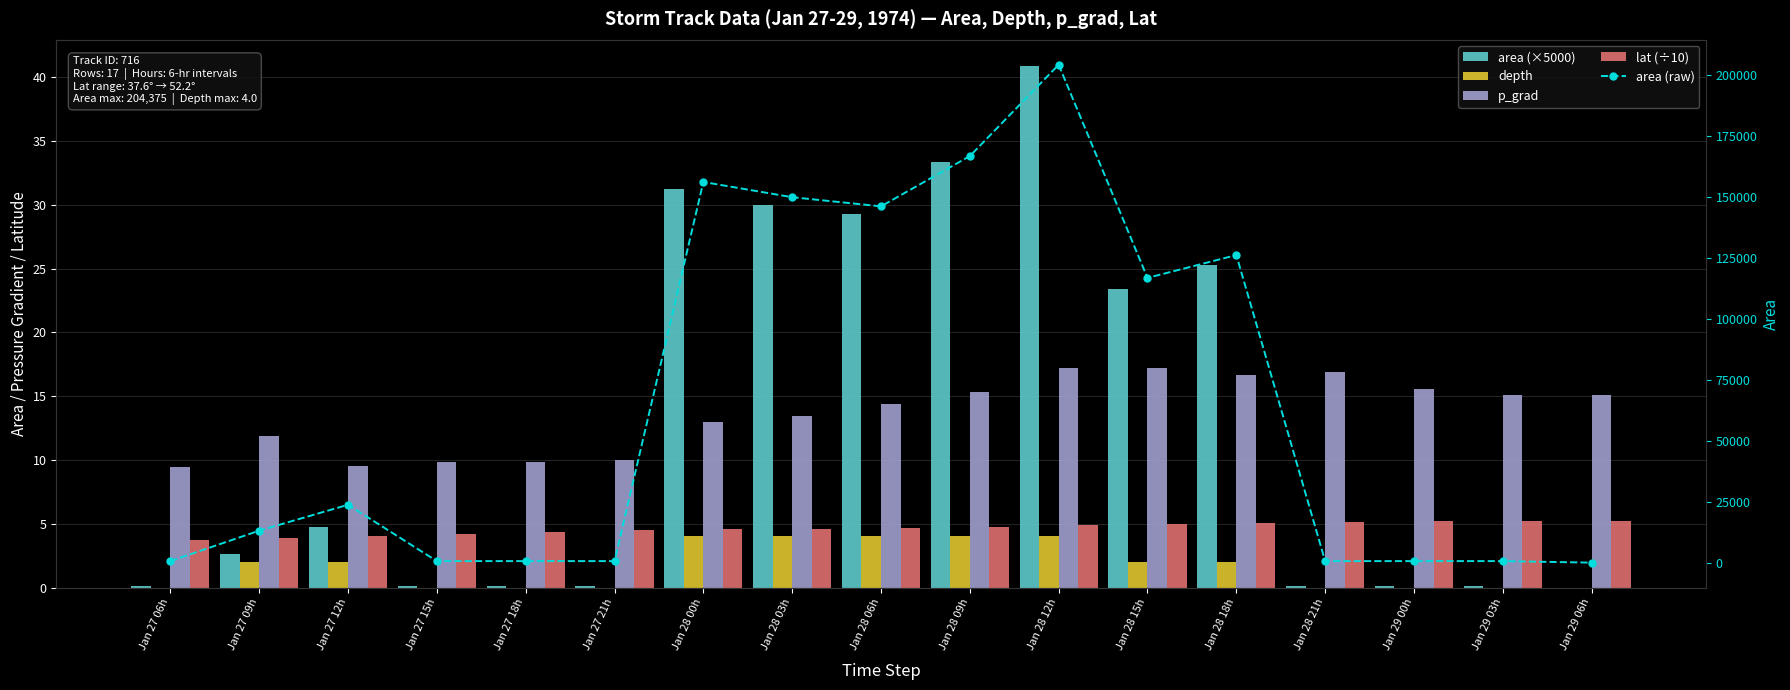

Reading left to right, list all the values displayed in this chart.

area (×5000): Jan 27 06h=0.1	Jan 27 09h=2.6	Jan 27 12h=4.8	Jan 27 15h=0.1	Jan 27 18h=0.1	Jan 27 21h=0.1	Jan 28 00h=31.2	Jan 28 03h=30.0	Jan 28 06h=29.2	Jan 28 09h=33.4	Jan 28 12h=40.9	Jan 28 15h=23.4	Jan 28 18h=25.2	Jan 28 21h=0.1	Jan 29 00h=0.1	Jan 29 03h=0.1	Jan 29 06h=0.0
depth: Jan 27 06h=0.0	Jan 27 09h=2.0	Jan 27 12h=2.0	Jan 27 15h=0.0	Jan 27 18h=0.0	Jan 27 21h=0.0	Jan 28 00h=4.0	Jan 28 03h=4.0	Jan 28 06h=4.0	Jan 28 09h=4.0	Jan 28 12h=4.0	Jan 28 15h=2.0	Jan 28 18h=2.0	Jan 28 21h=0.0	Jan 29 00h=0.0	Jan 29 03h=0.0	Jan 29 06h=0.0
p_grad: Jan 27 06h=9.4	Jan 27 09h=11.9	Jan 27 12h=9.6	Jan 27 15h=9.9	Jan 27 18h=9.8	Jan 27 21h=10.0	Jan 28 00h=13.0	Jan 28 03h=13.4	Jan 28 06h=14.4	Jan 28 09h=15.3	Jan 28 12h=17.2	Jan 28 15h=17.2	Jan 28 18h=16.6	Jan 28 21h=16.9	Jan 29 00h=15.6	Jan 29 03h=15.1	Jan 29 06h=15.1
lat (÷10): Jan 27 06h=3.8	Jan 27 09h=3.9	Jan 27 12h=4.0	Jan 27 15h=4.2	Jan 27 18h=4.4	Jan 27 21h=4.5	Jan 28 00h=4.6	Jan 28 03h=4.6	Jan 28 06h=4.7	Jan 28 09h=4.8	Jan 28 12h=4.9	Jan 28 15h=5.0	Jan 28 18h=5.1	Jan 28 21h=5.1	Jan 29 00h=5.2	Jan 29 03h=5.2	Jan 29 06h=5.2
area (raw): Jan 27 06h=625.0	Jan 27 09h=13125.0	Jan 27 12h=23750.0	Jan 27 15h=625.0	Jan 27 18h=625.0	Jan 27 21h=625.0	Jan 28 00h=156250.0	Jan 28 03h=150000.0	Jan 28 06h=146250.0	Jan 28 09h=166875.0	Jan 28 12h=204375.0	Jan 28 15h=116875.0	Jan 28 18h=126250.0	Jan 28 21h=625.0	Jan 29 00h=625.0	Jan 29 03h=625.0	Jan 29 06h=0.0